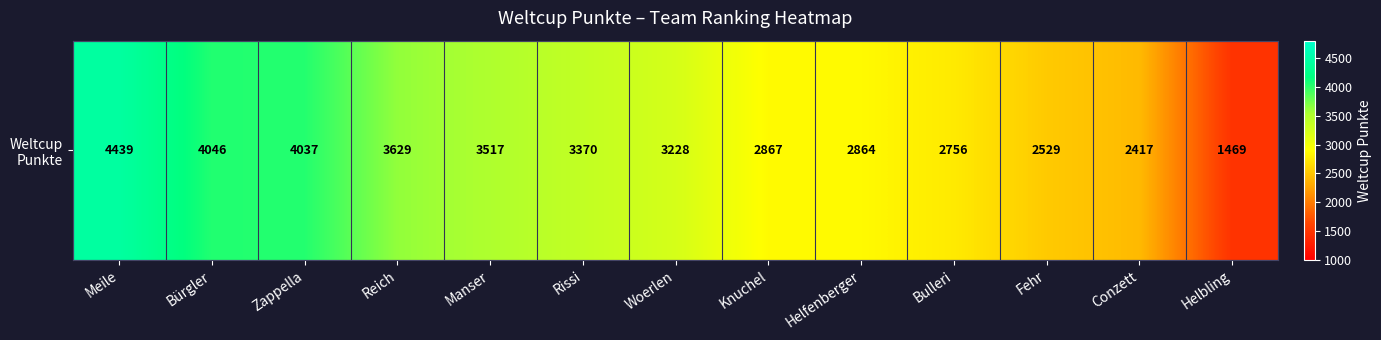

Rank the categories by value from highest to lowest.

Meile, Bürgler, Zappella, Reich, Manser, Rissi, Woerlen, Knuchel, Helfenberger, Bulleri, Fehr, Conzett, Helbling